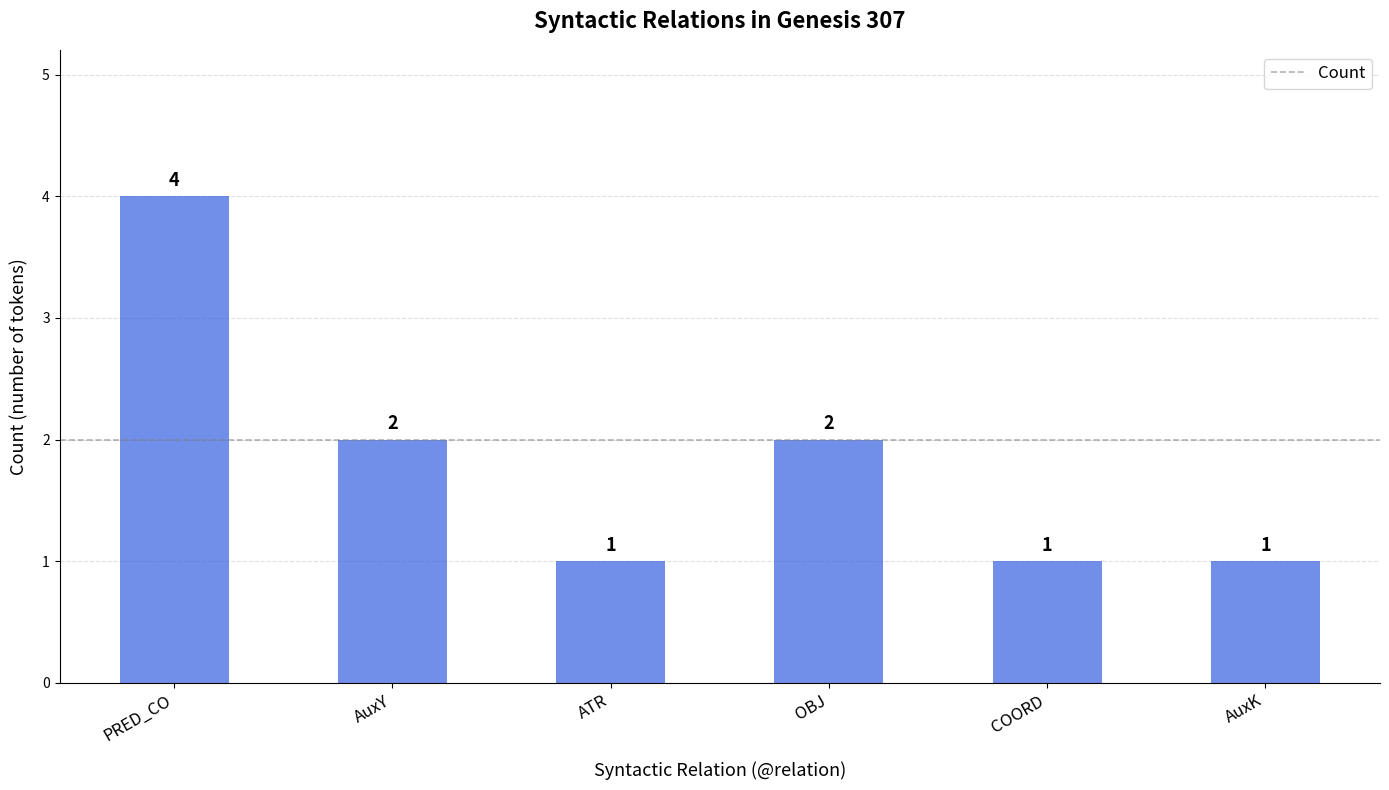

How many values are between 1 and 2?

5